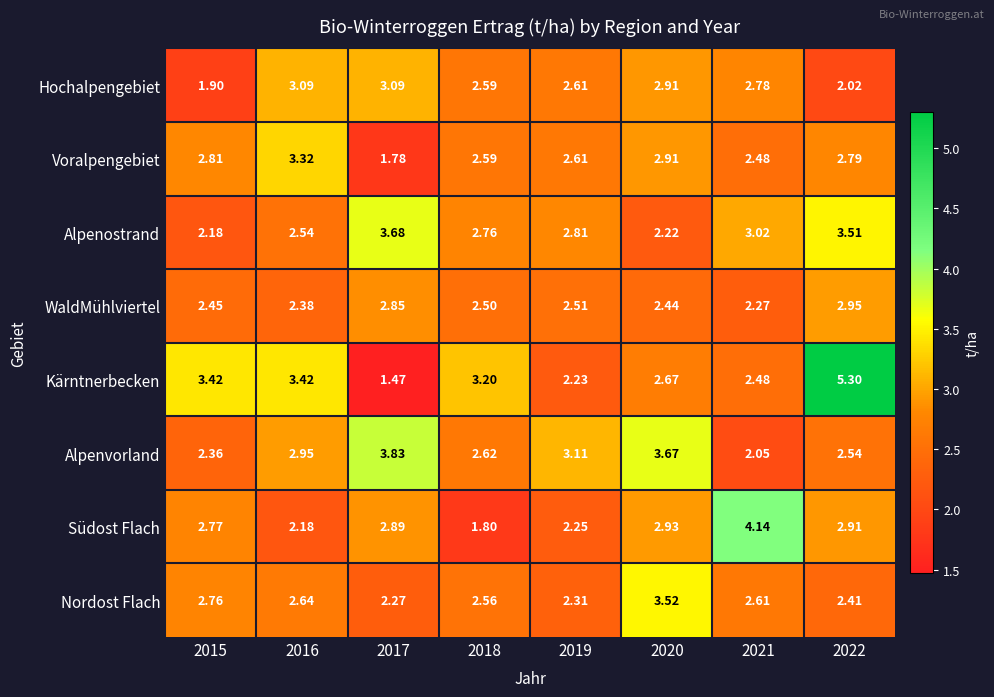

Which series has the largest total across all categories?

Kärntnerbecken